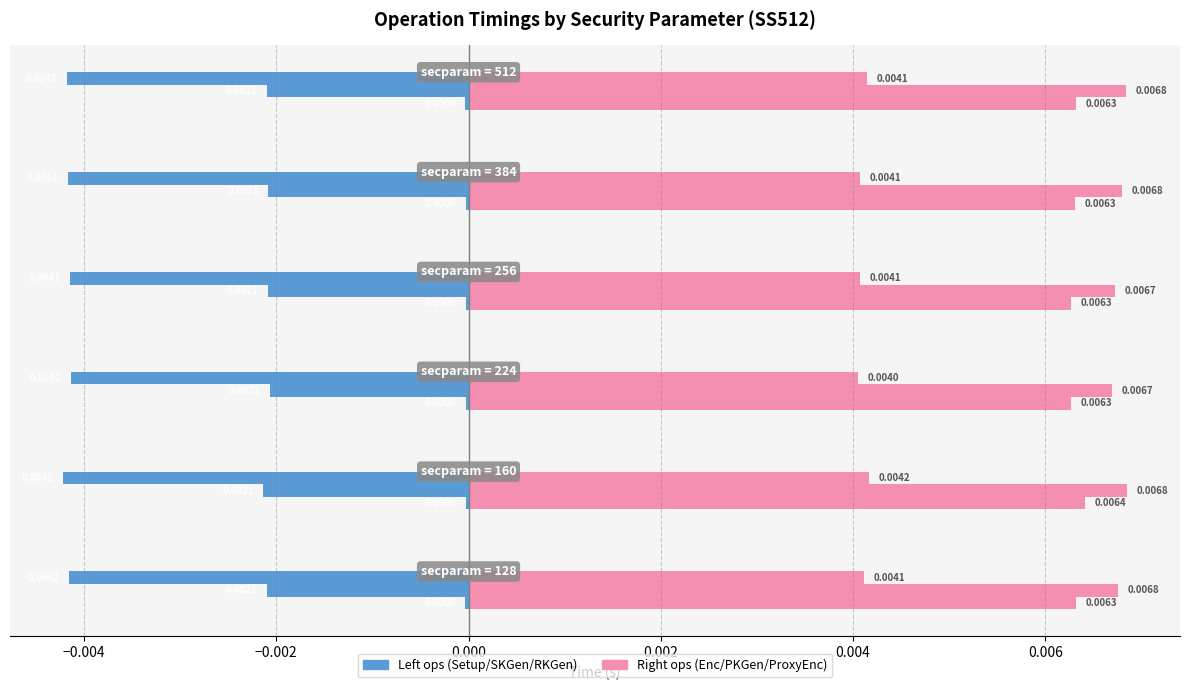

At −0.002, list the series in order from smallest to largest.

Setup (s), Enc (s)